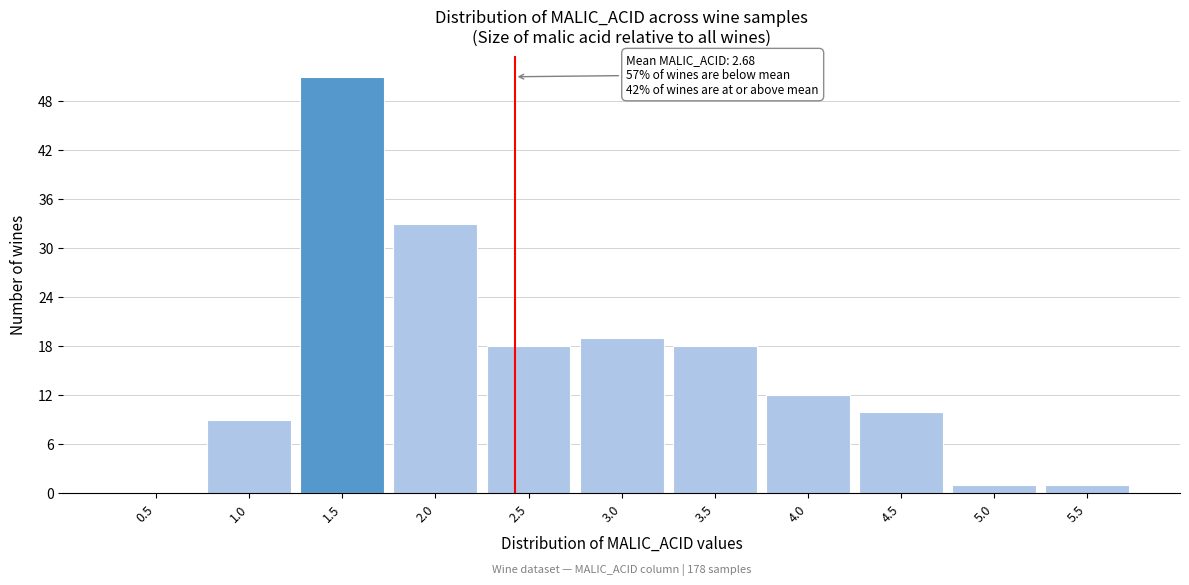

Reading left to right, extract all data points from this chart.

0.5=0	1.0=9	1.5=51	2.0=33	2.5=18	3.0=19	3.5=18	4.0=12	4.5=10	5.0=1	5.5=1